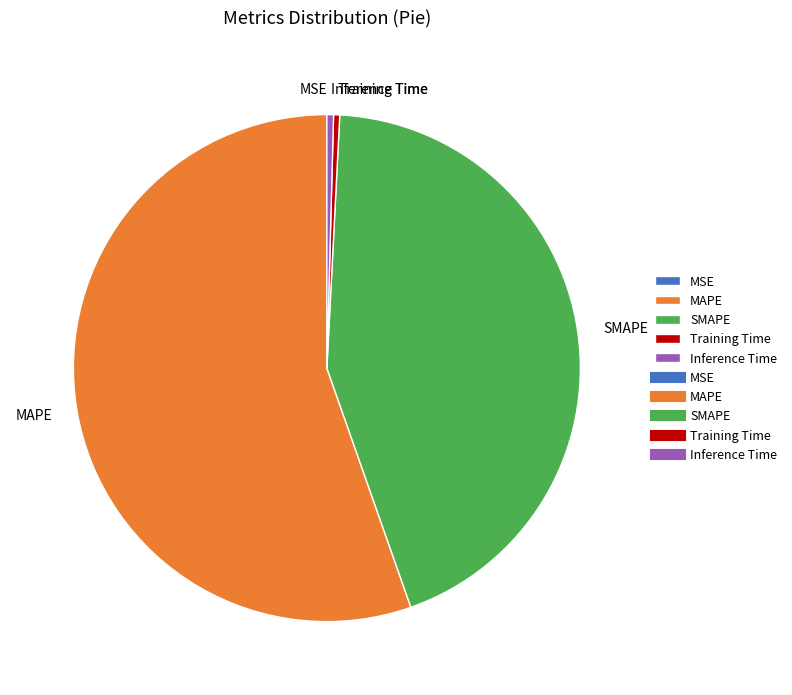

Which slice represents more than half of the pie?

MAPE